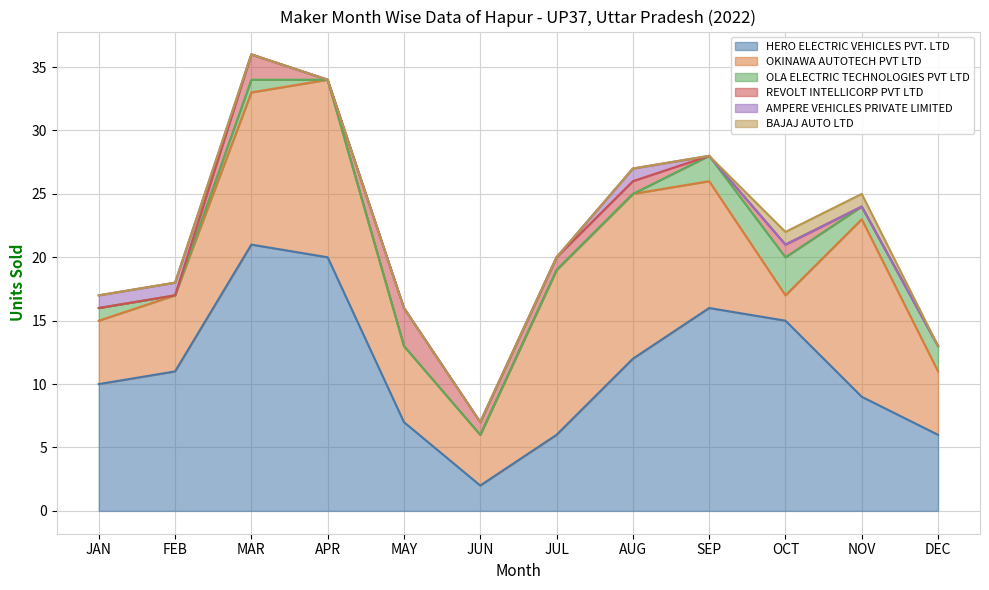

What is the spread (max minus min) of values at SEP?

16